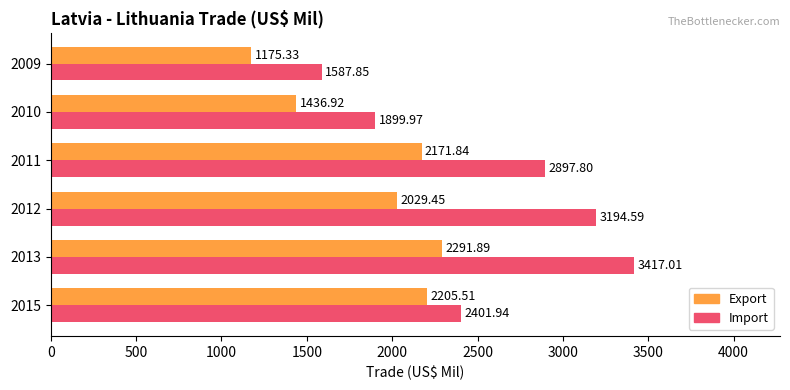

At how many categories does at least one series exceed 2556?

3